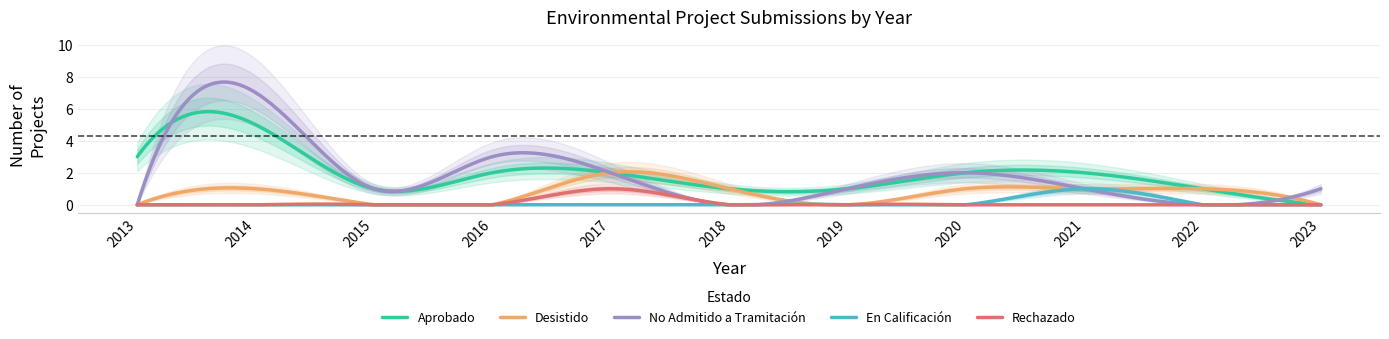

The Desistido series shows 0 at 2016. True or false?

True